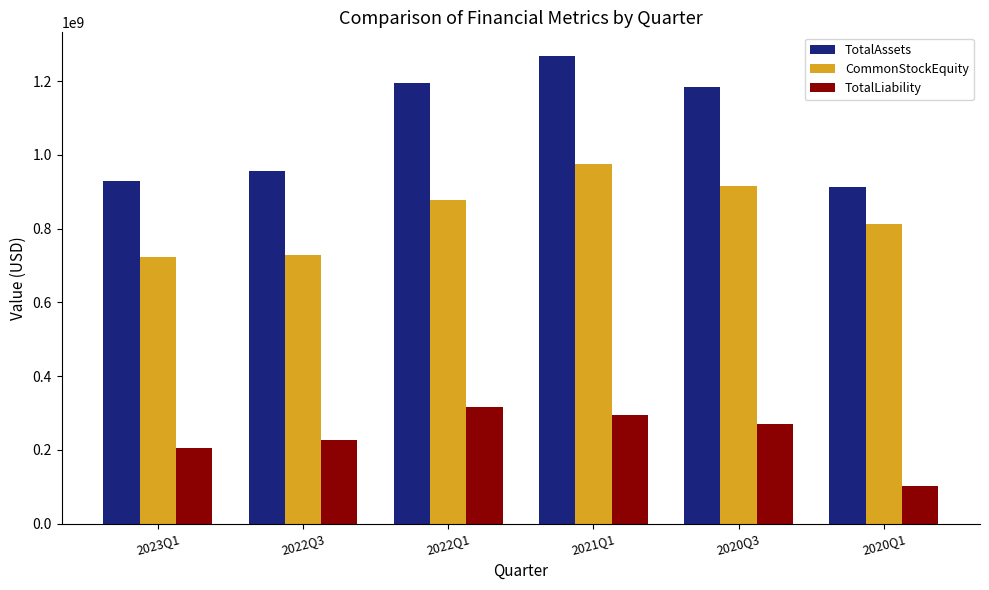

Read the TotalAssets value at 2022Q3.

957741074